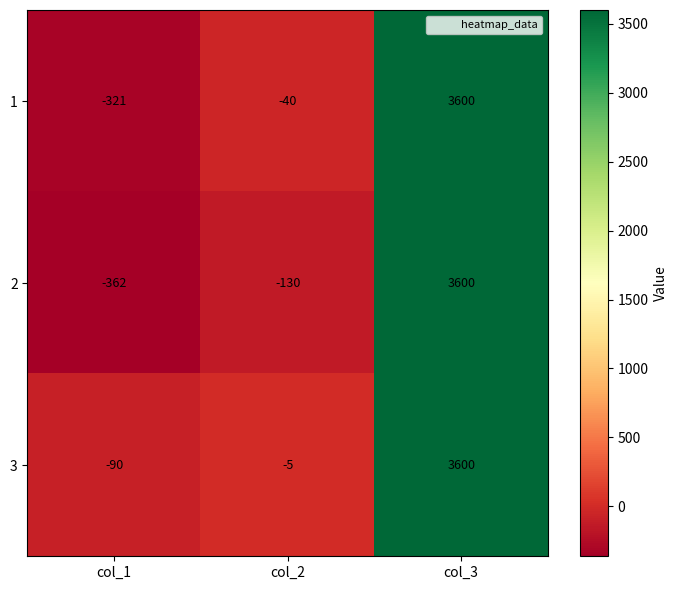

What is the minimum value shown in the chart?

-362